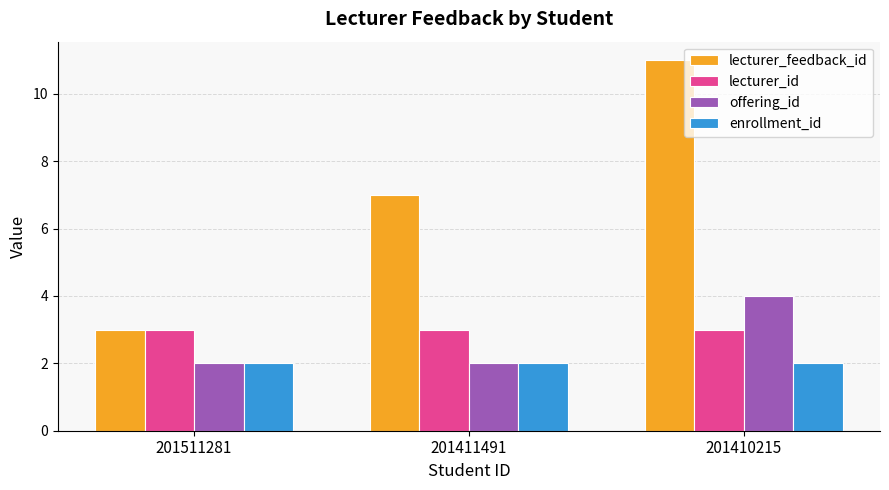

What is the difference between the maximum and minimum values in the offering_id series?

2